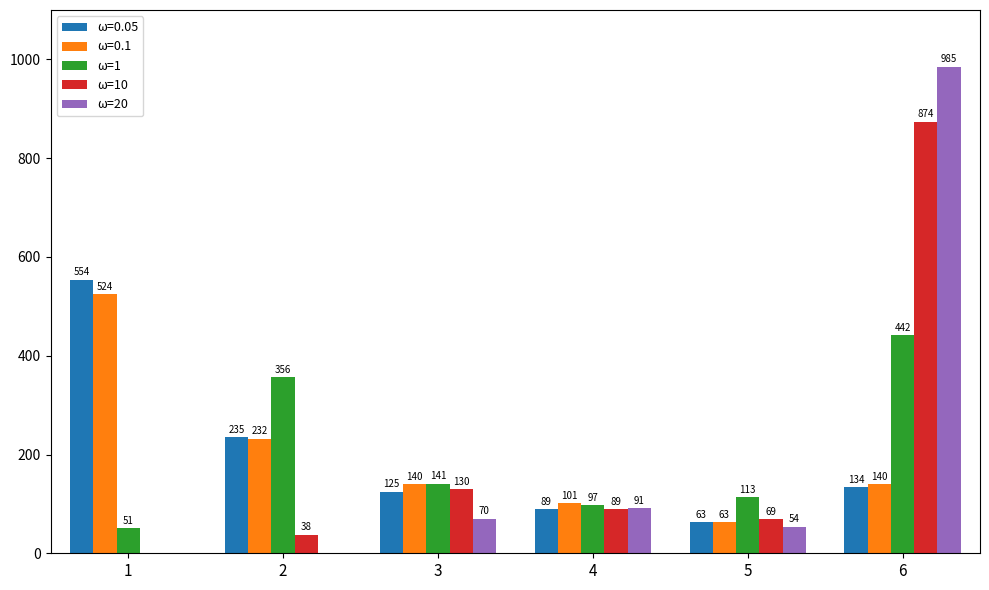

What is the difference between the ω=20 values at 4 and 6?

894